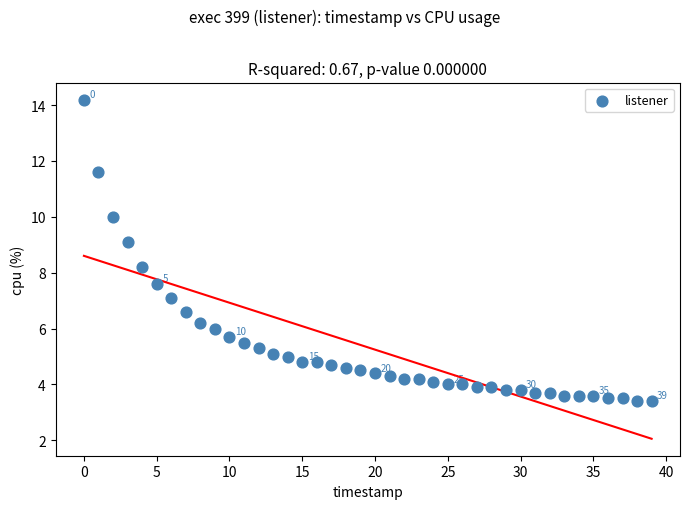

What Y value in the scatter plot is closest to 8?

8.2